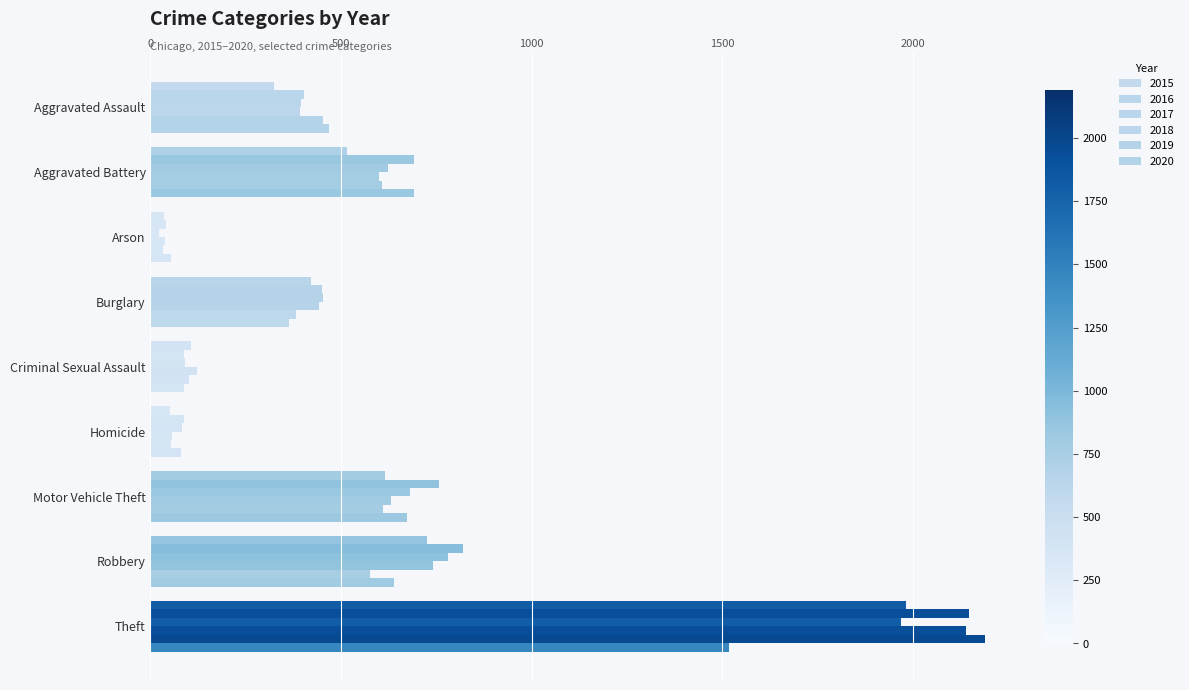

Between Criminal Sexual Assault and Motor Vehicle Theft, which series saw the biggest shift?

2016